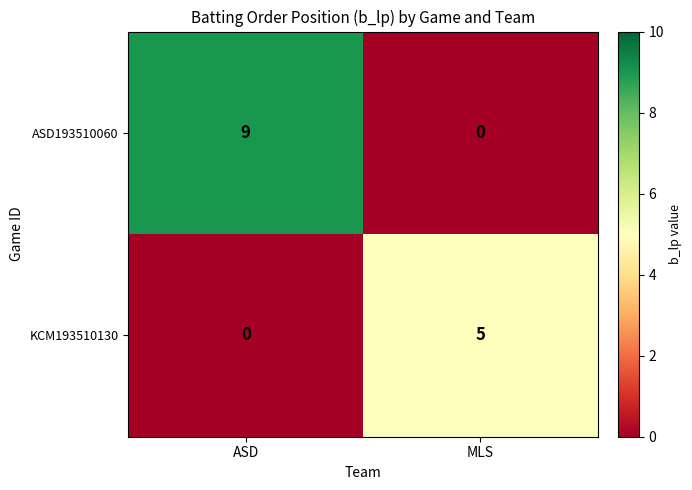

List the labels in order of KCM193510130 value, largest first.

MLS, ASD